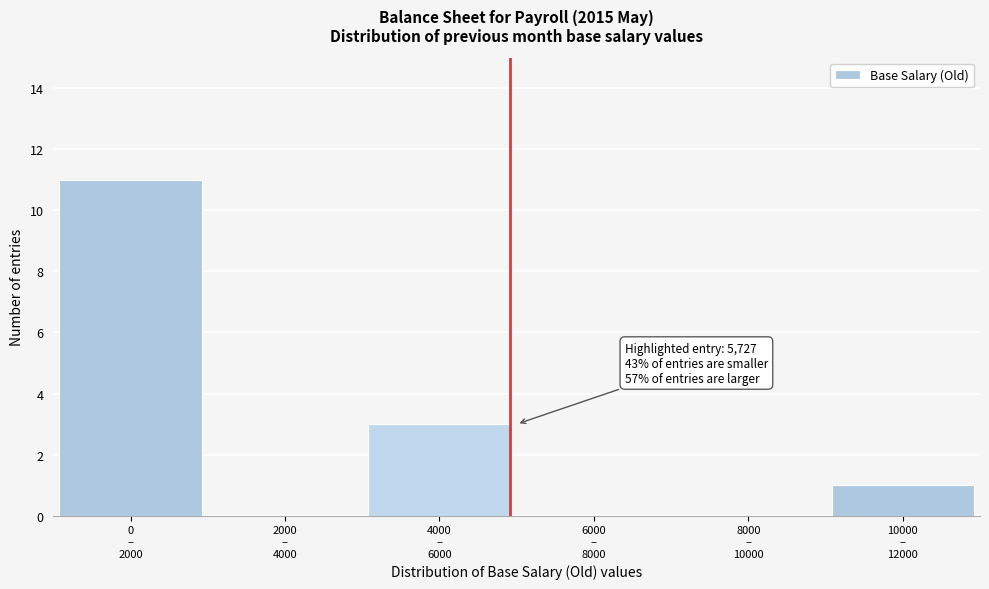

What is the maximum value shown in the chart?

11